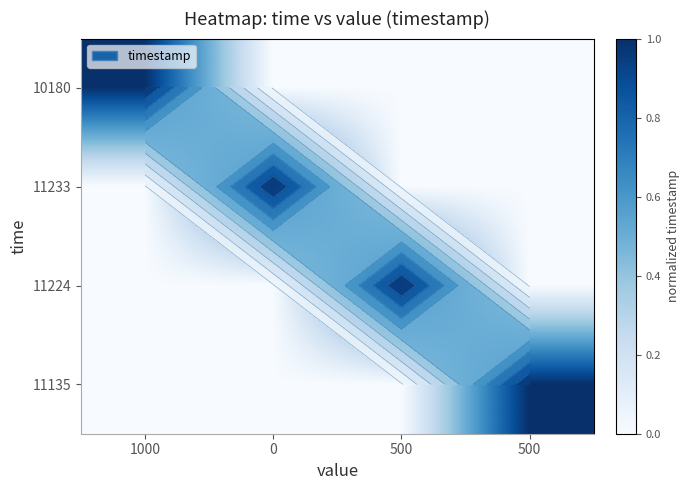

What is the difference between the highest and lowest values at 500?

1.0